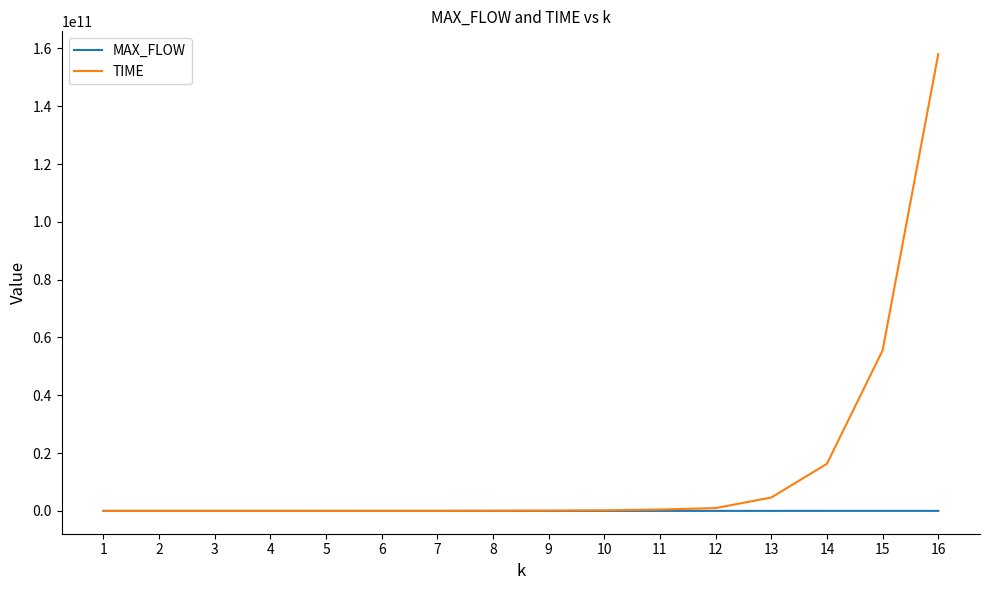

At how many categories does at least one series exceed 57257668582?

1